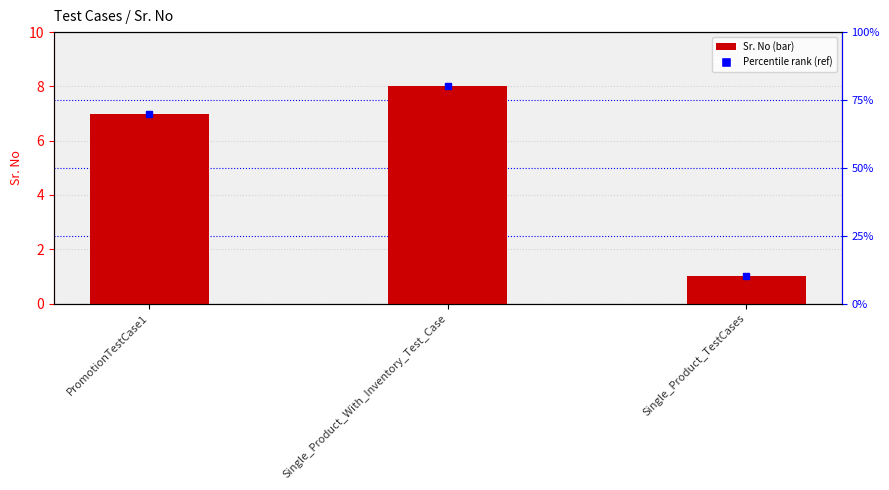

At which label is the value closest to 4?

PromotionTestCase1